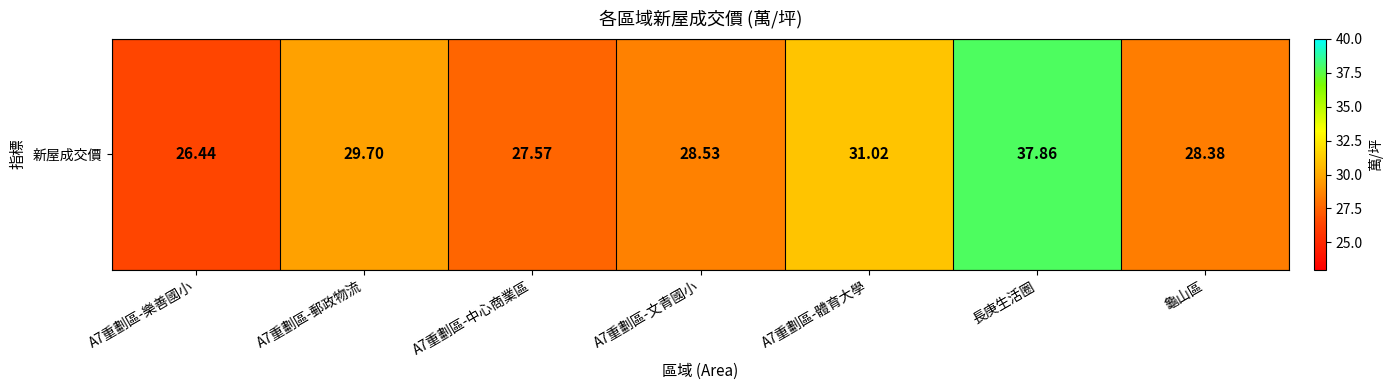

Is it true that the value at A7重劃區-樂善國小 is 11.6?

False